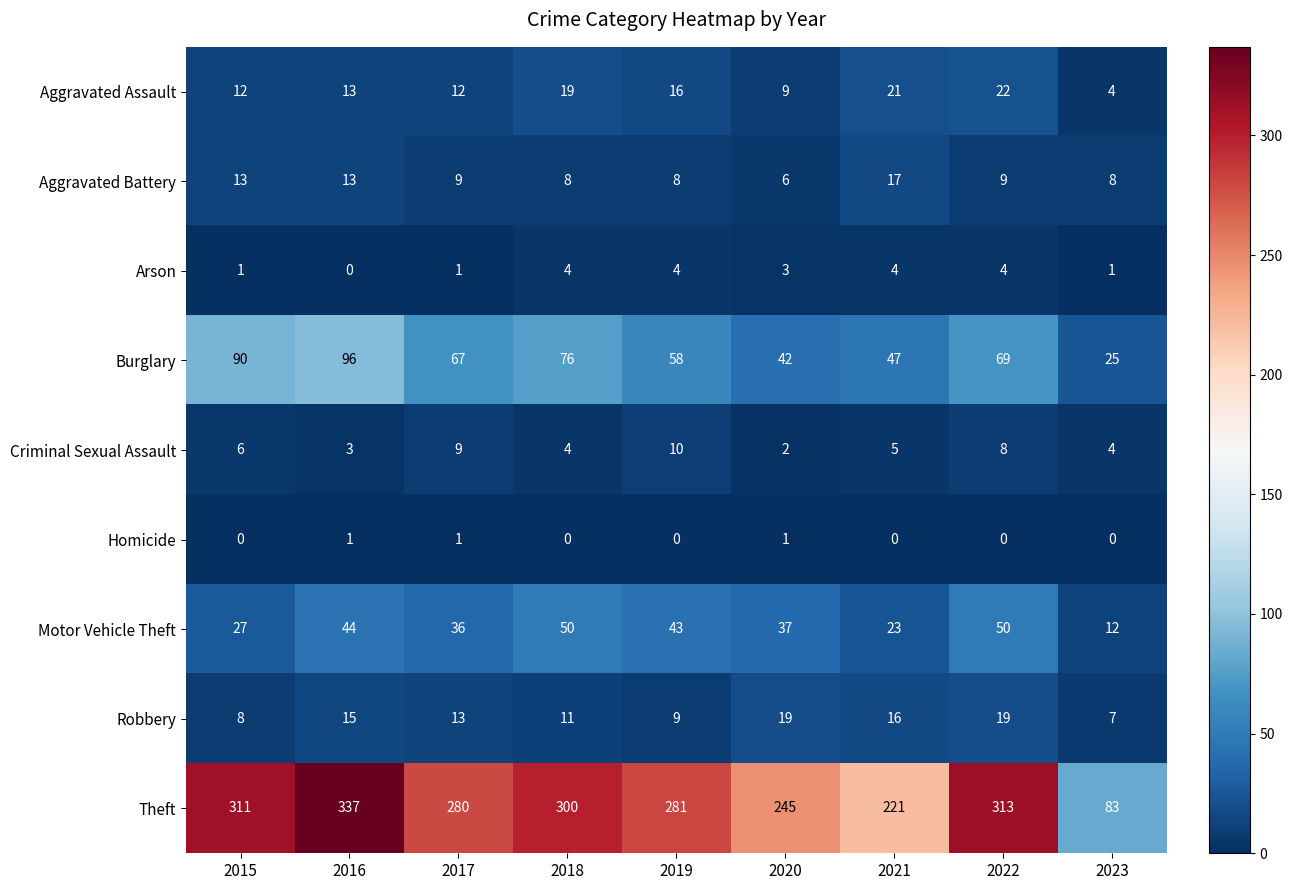

What is the sum of the Aggravated Battery values at 2017 and 2019?

17